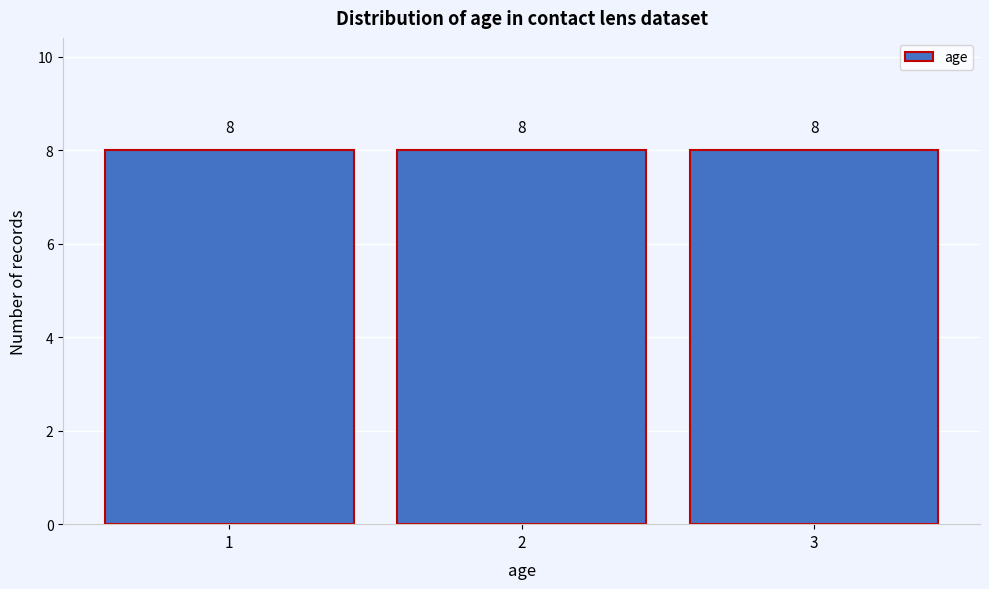

Reading left to right, list every bar in this chart as the range it spans on the x-axis followed by its height.

0.5 to 1.5: 8
1.5 to 2.5: 8
2.5 to 3.5: 8